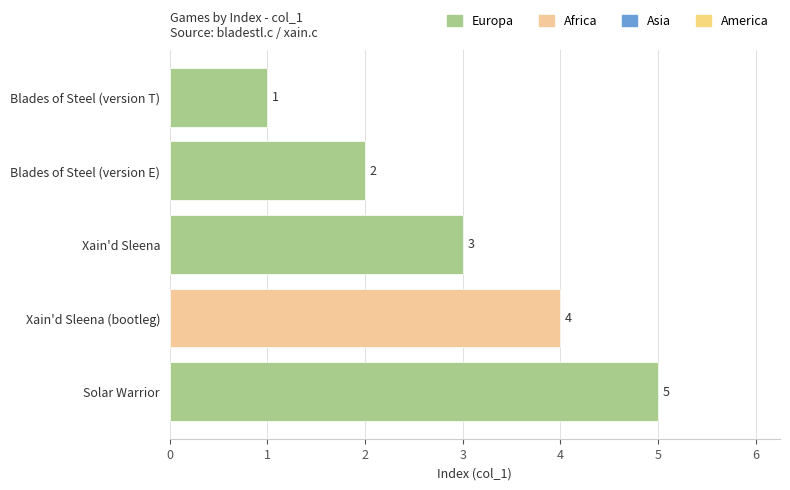

Count the values in the range 2 to 4.

3